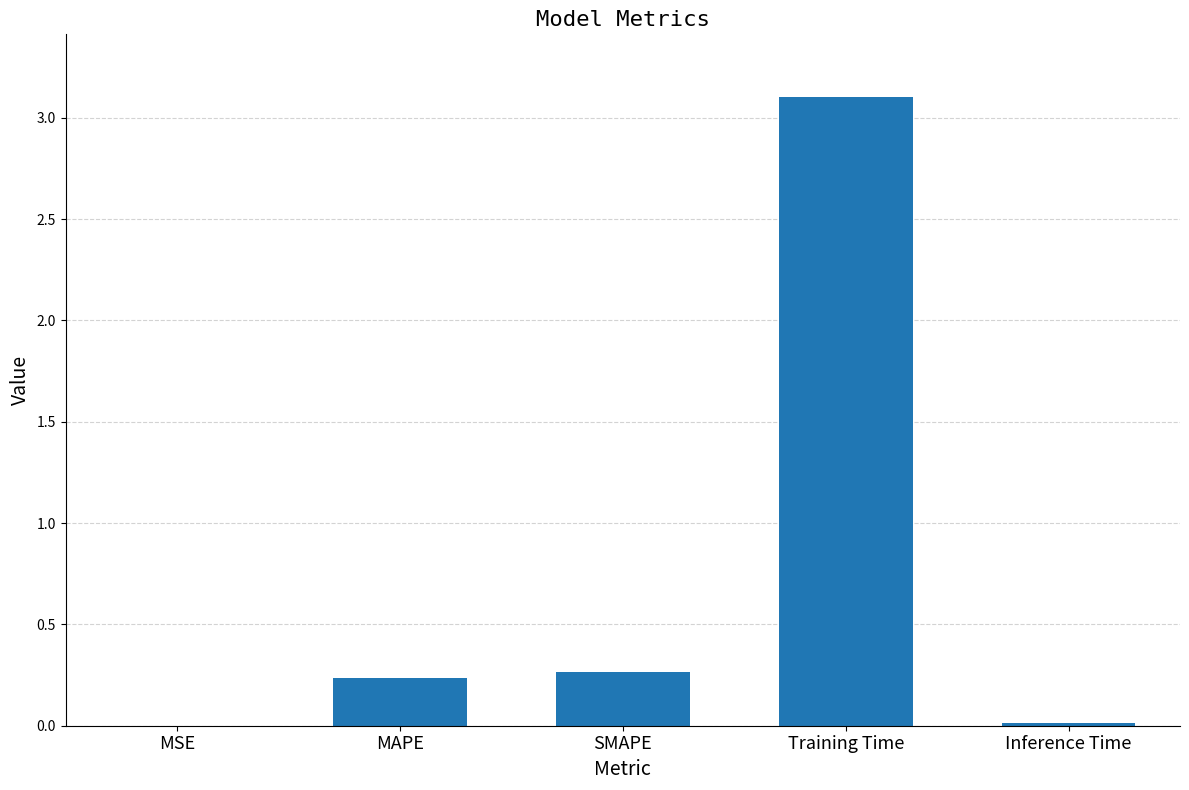

Which label corresponds to the largest value in the chart?

Training Time